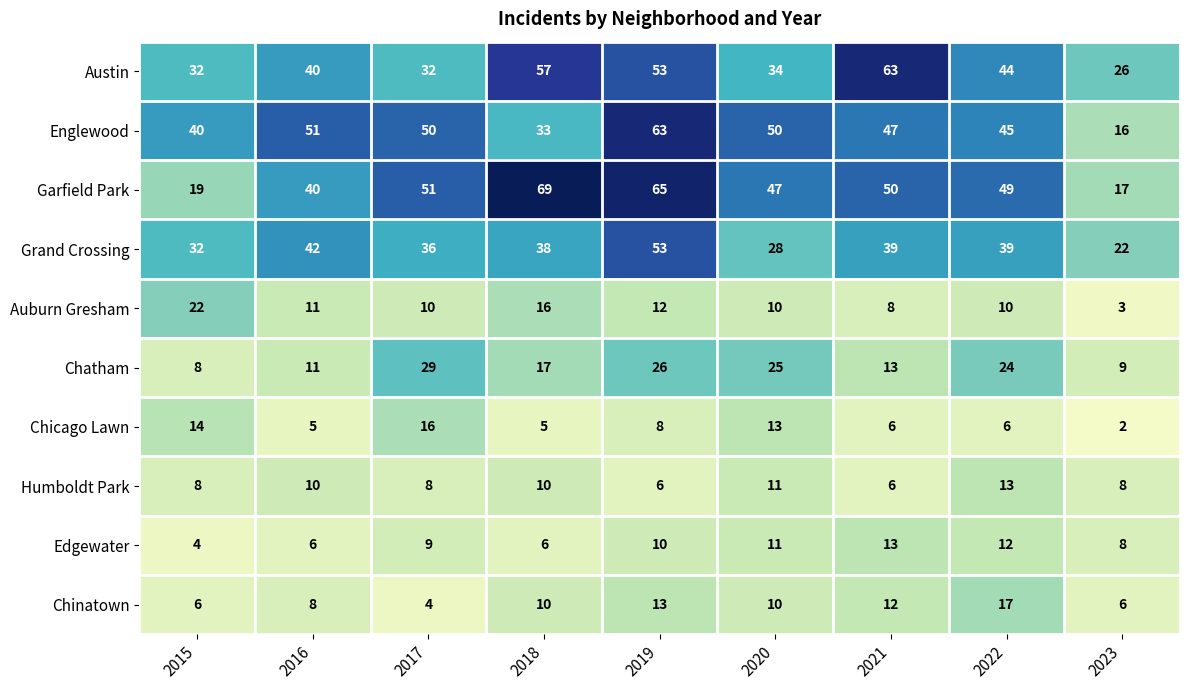

Between 2019 and 2020, which series saw the biggest shift?

Grand Crossing